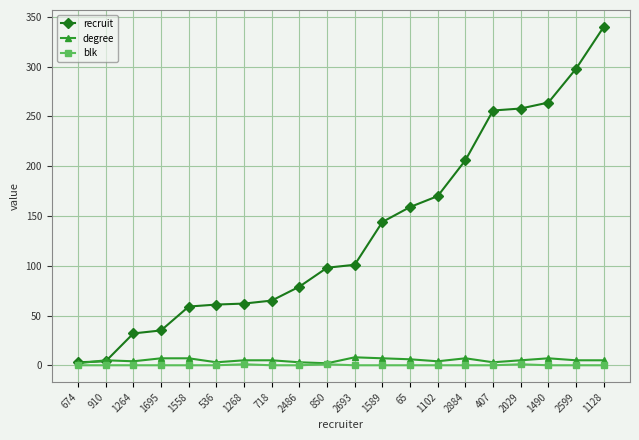

What is the label of the 14th point from the right?

1268